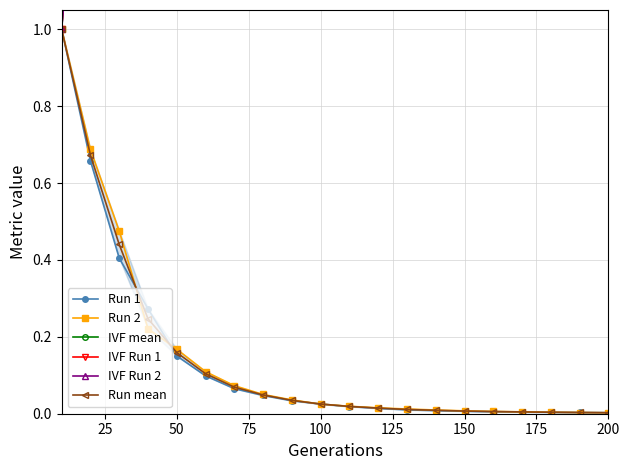

What is the maximum value for Run mean?

1.0